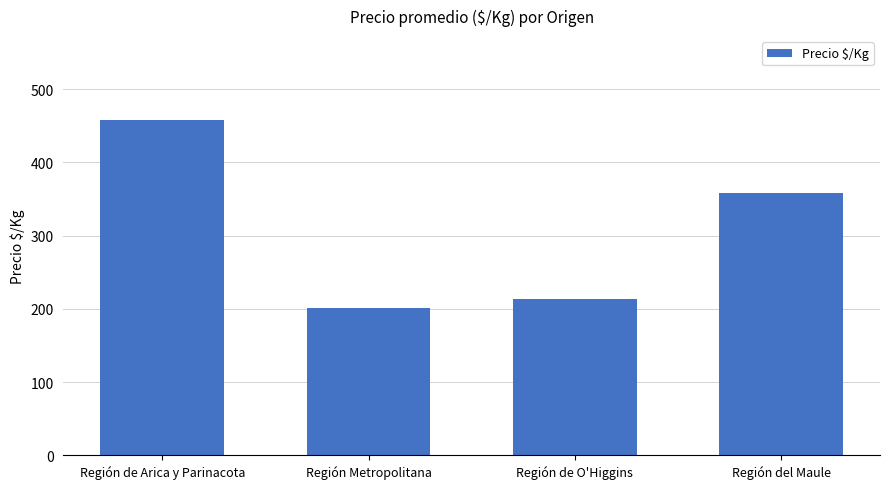

How many distinct data groups are displayed?

1